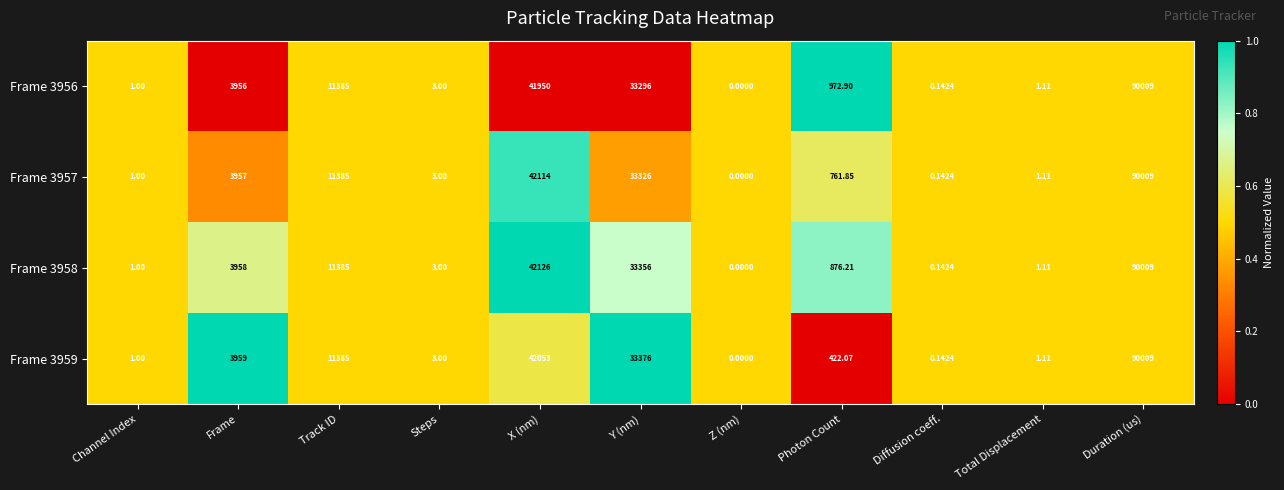

Where does the Frame 3956 series first go above 972?

Frame